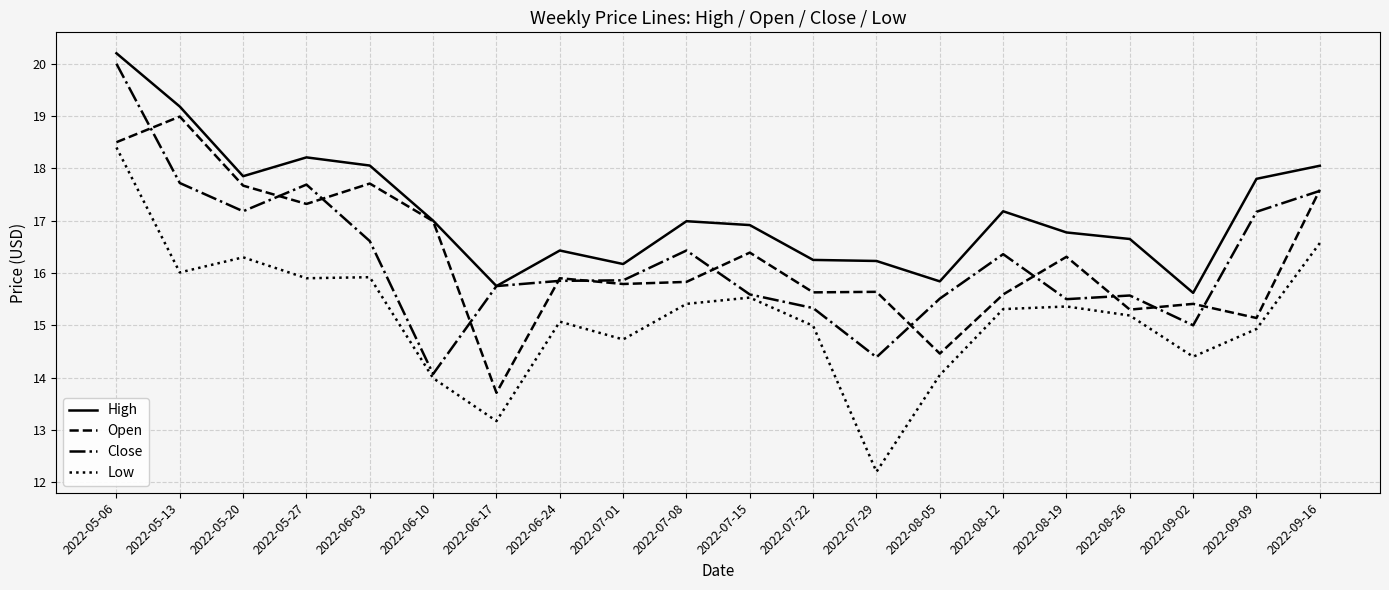

What is the minimum value for Open?

13.7